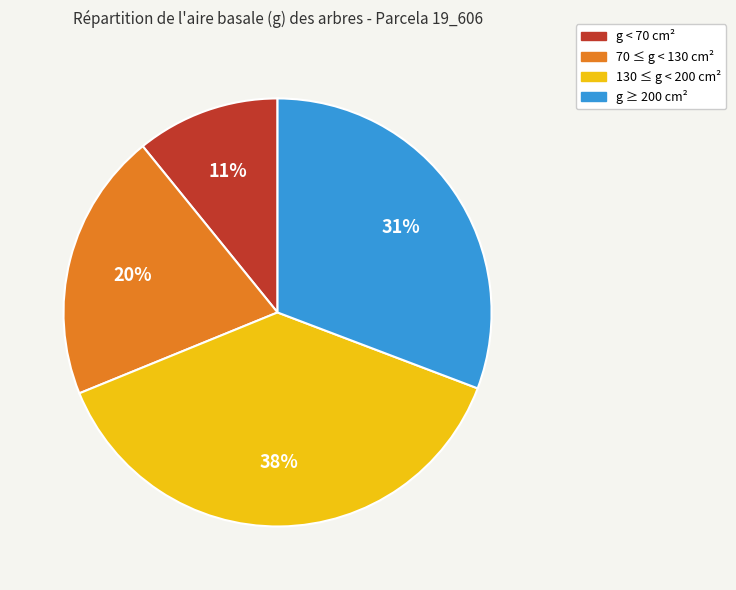

Between g ≥ 200 cm² and 130 ≤ g < 200 cm², which is larger?

130 ≤ g < 200 cm²